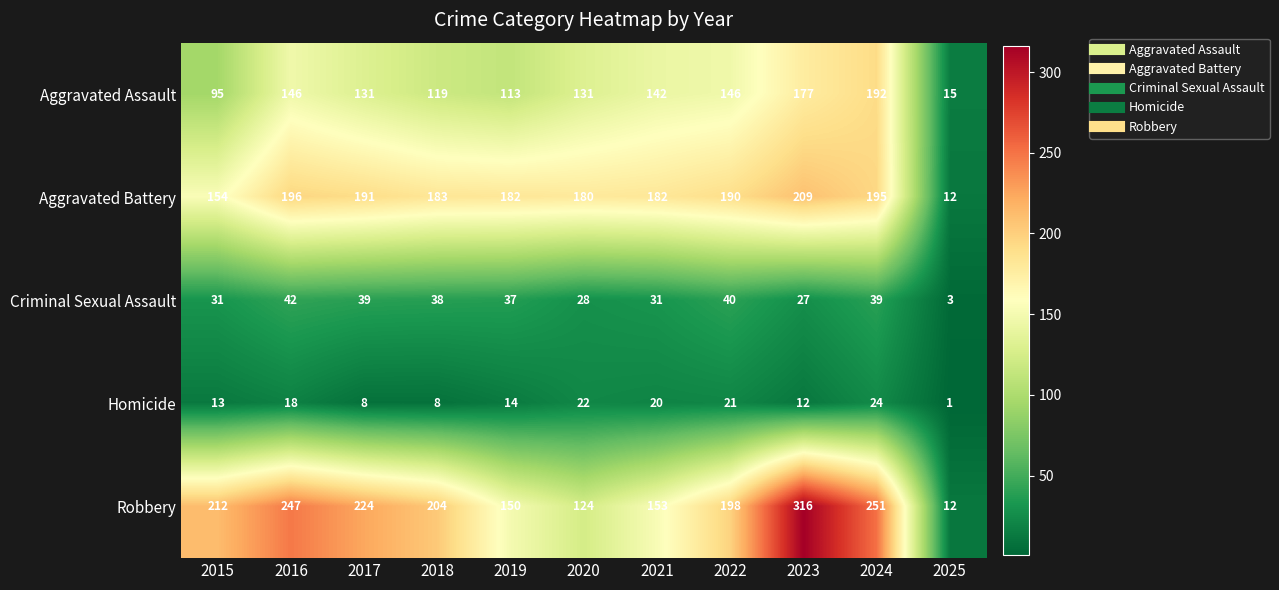

What is the average value of the Aggravated Battery series?

170